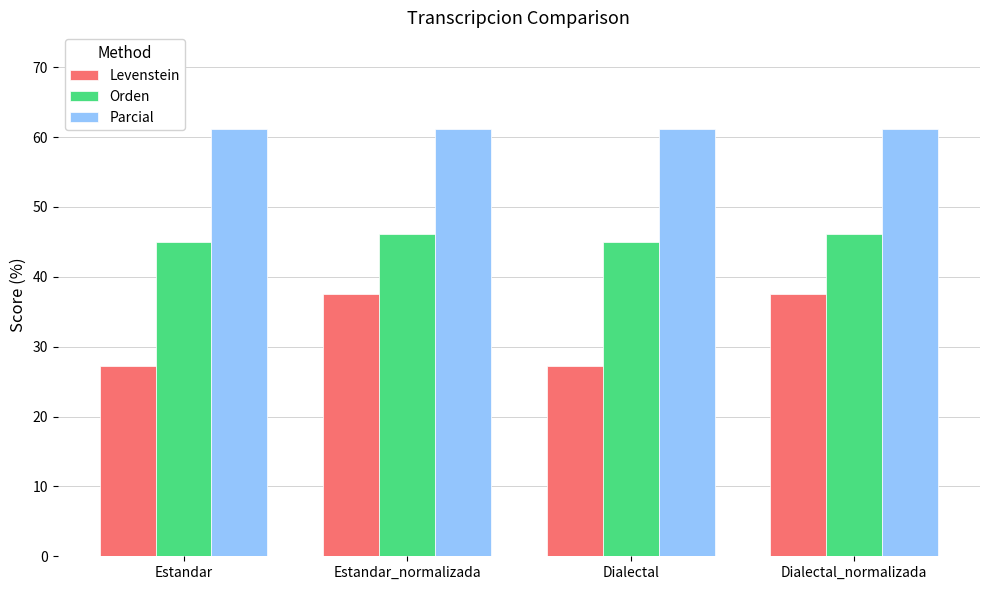

What is the smallest value displayed?

27.3